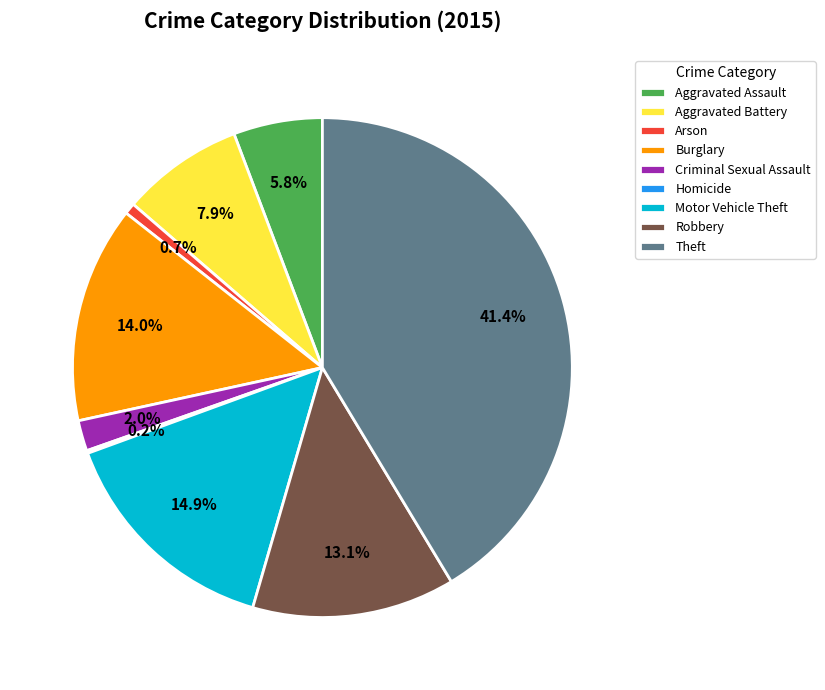

Is Arson the majority of the pie?

No